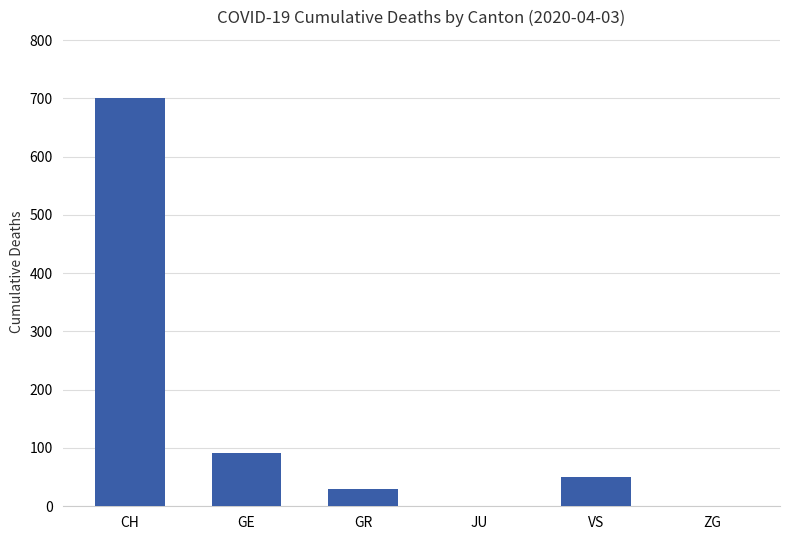

What is the maximum value shown in the chart?

700